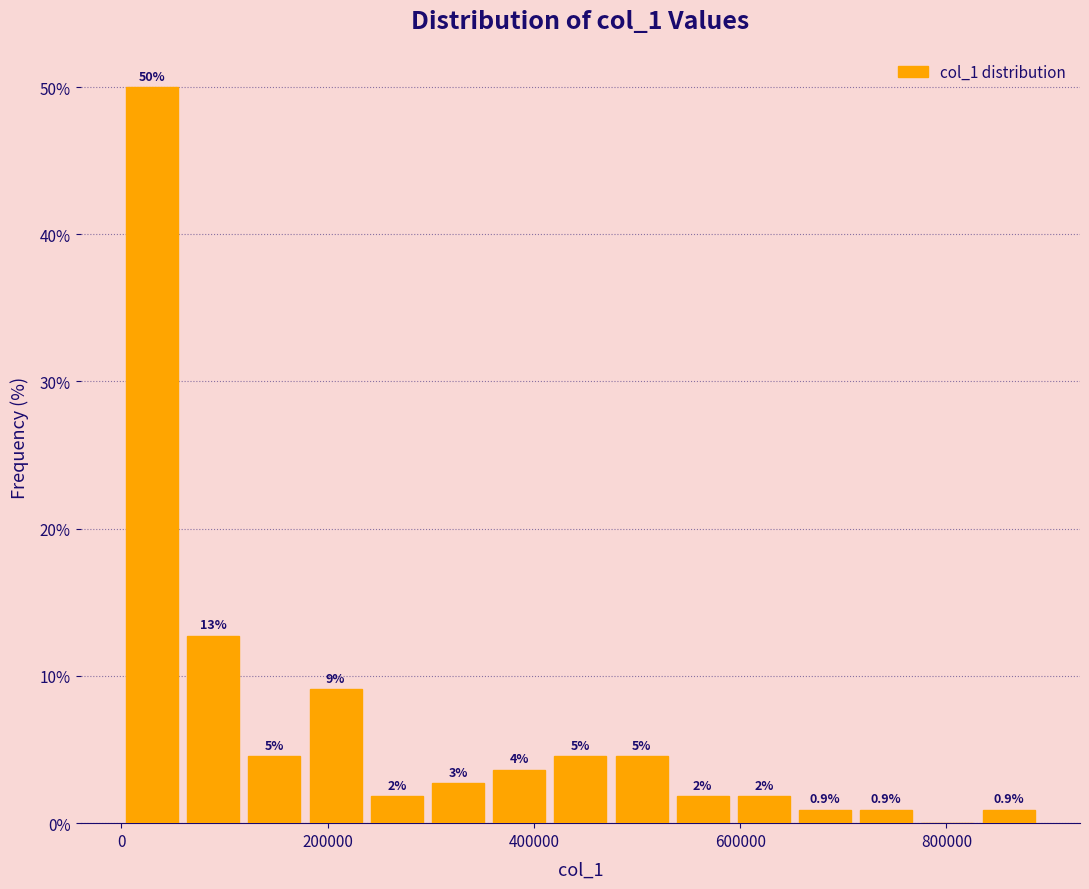

Around what value on the x-axis is the tallest bar? Give the approximate position of its centre, as read against the axis.

20000